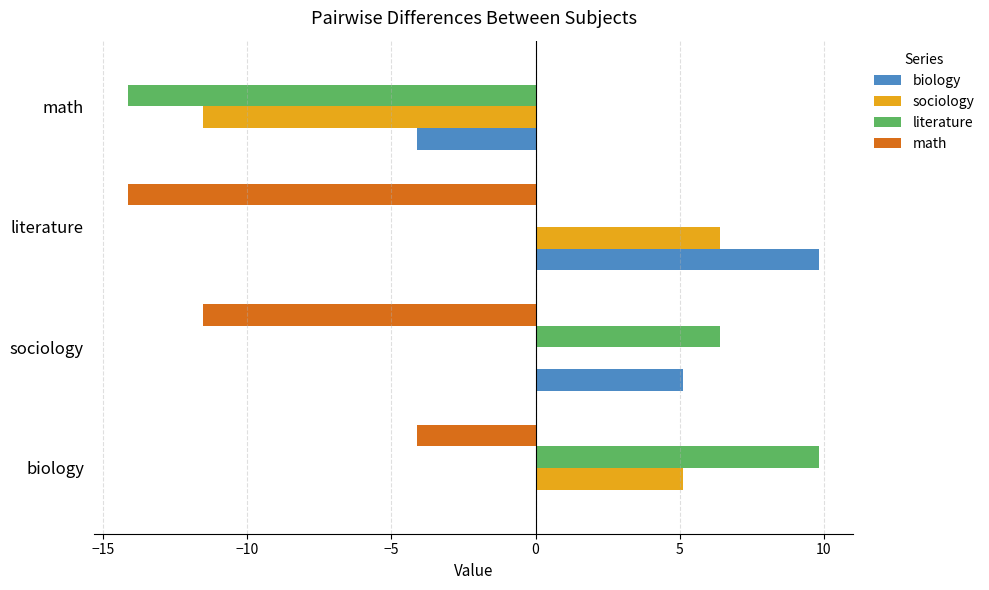

At which label is math closest to -7?

biology